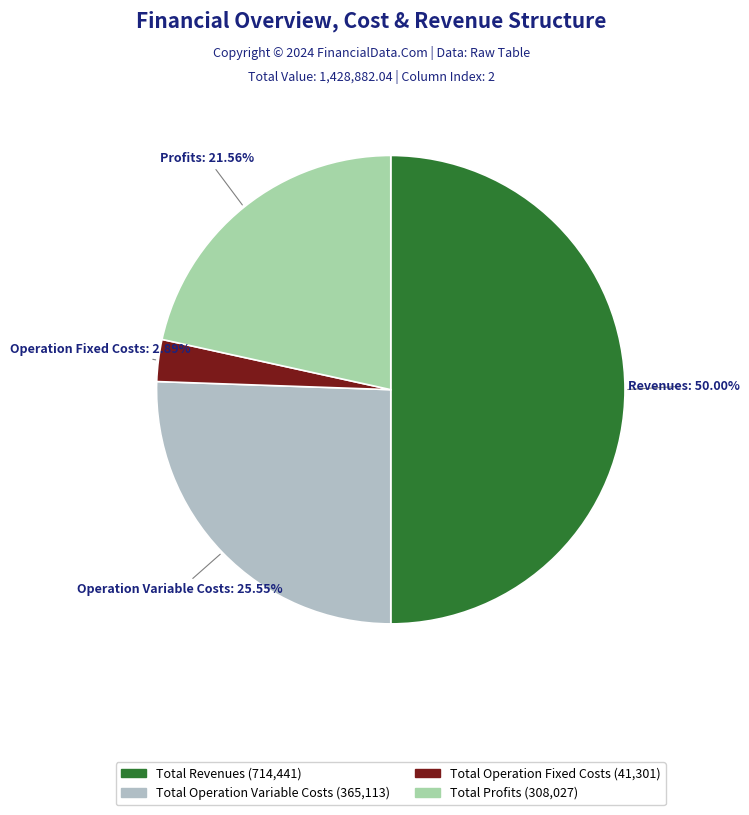

Is there a majority slice in this chart?

No